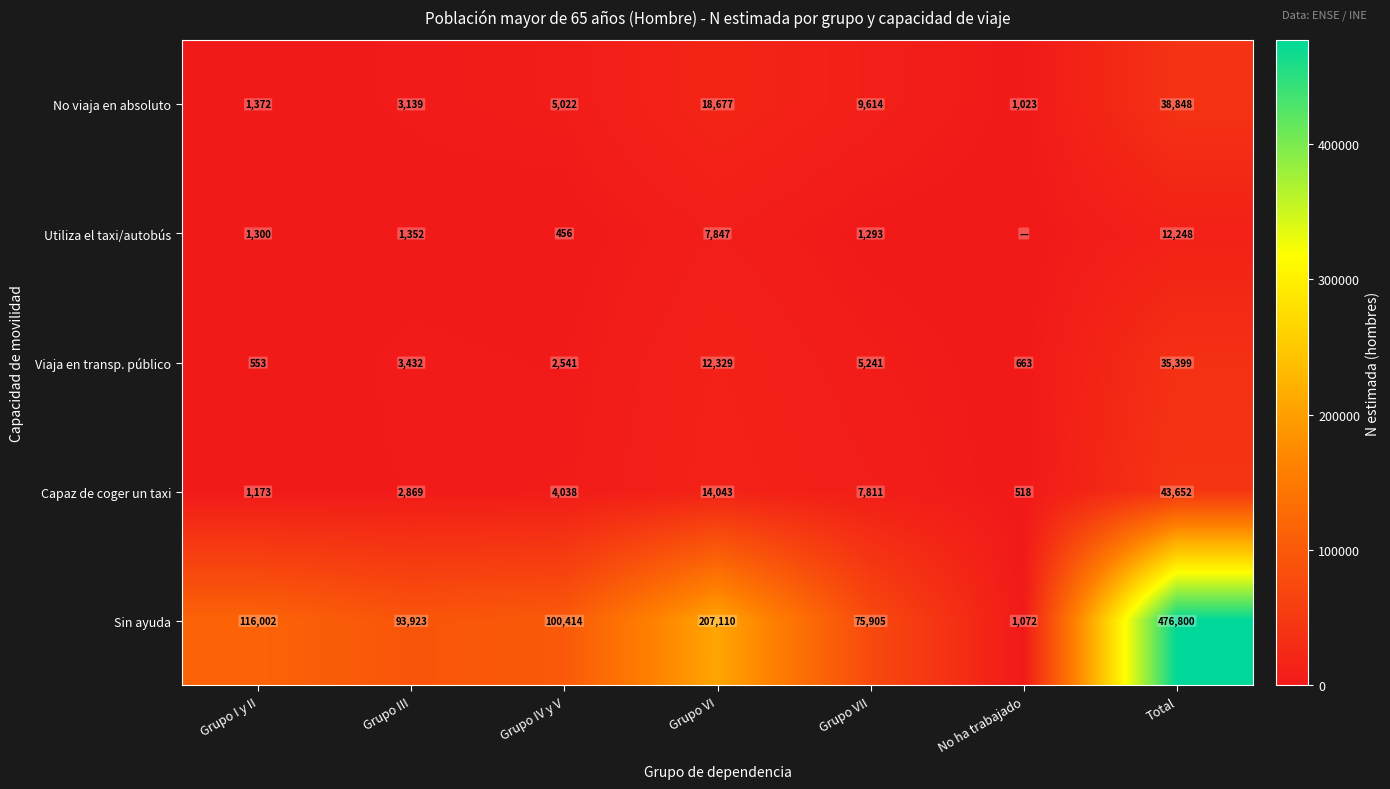

Between Grupo VI and No ha trabajado, which is larger?

Grupo VI